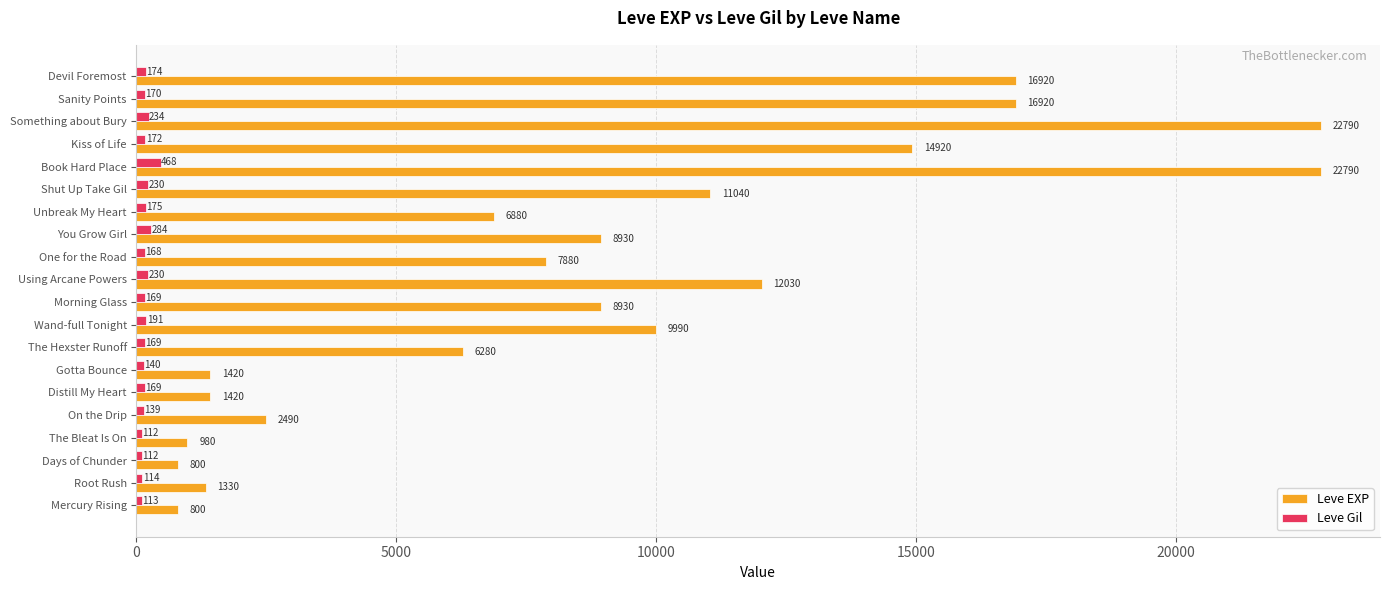

Rank the series by their average value, from lowest to highest.

Leve Gil, Leve EXP